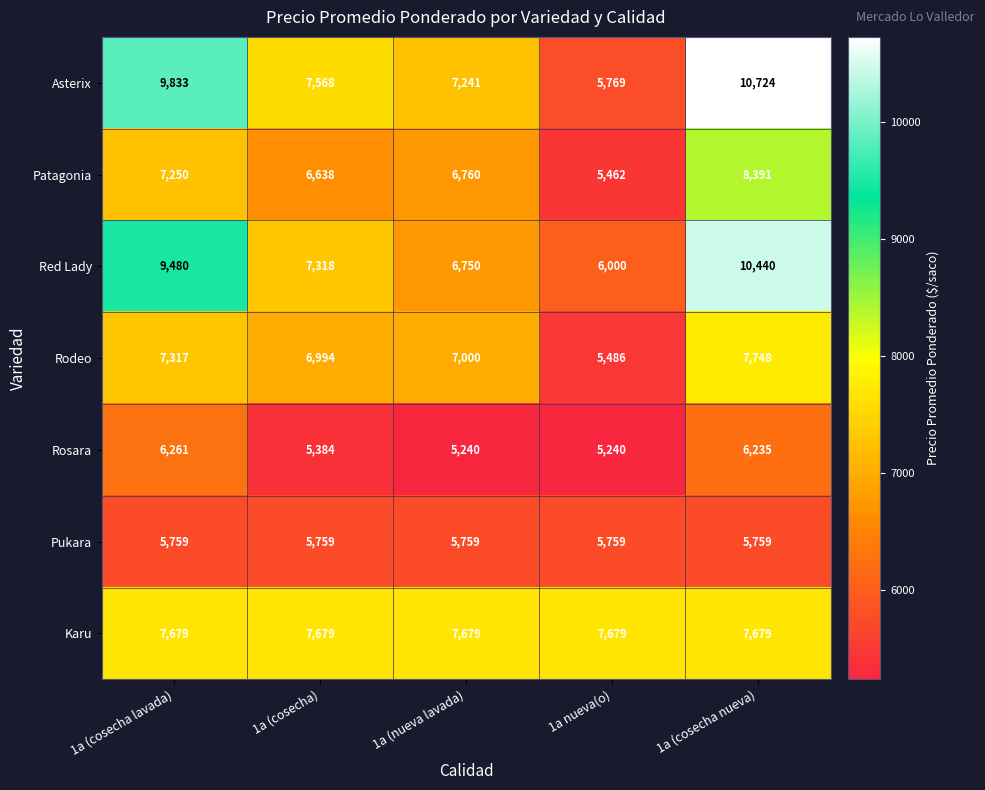

List the series in order of their peak value, lowest first.

Pukara, Rosara, Karu, Rodeo, Patagonia, Red Lady, Asterix